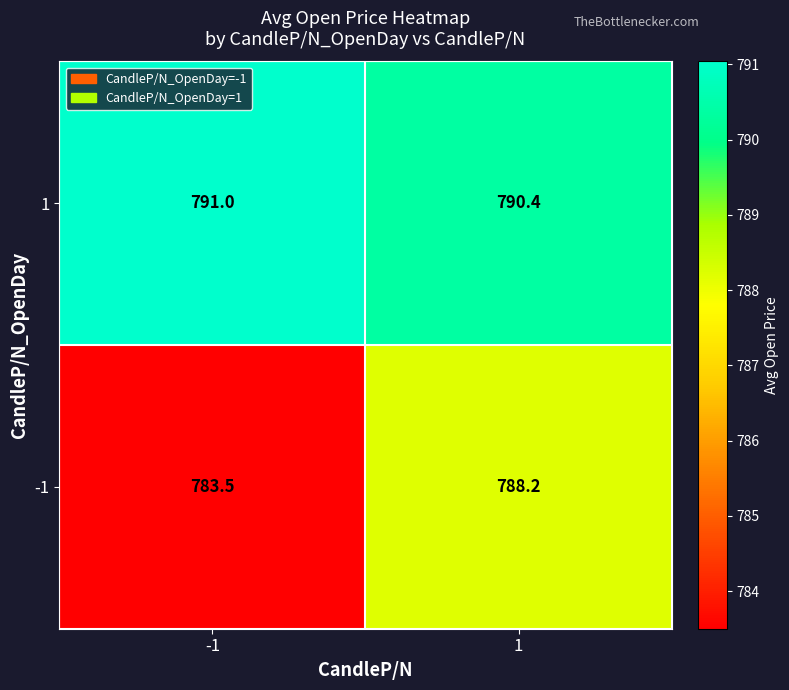

How many data points in -1 are less than 788?

1